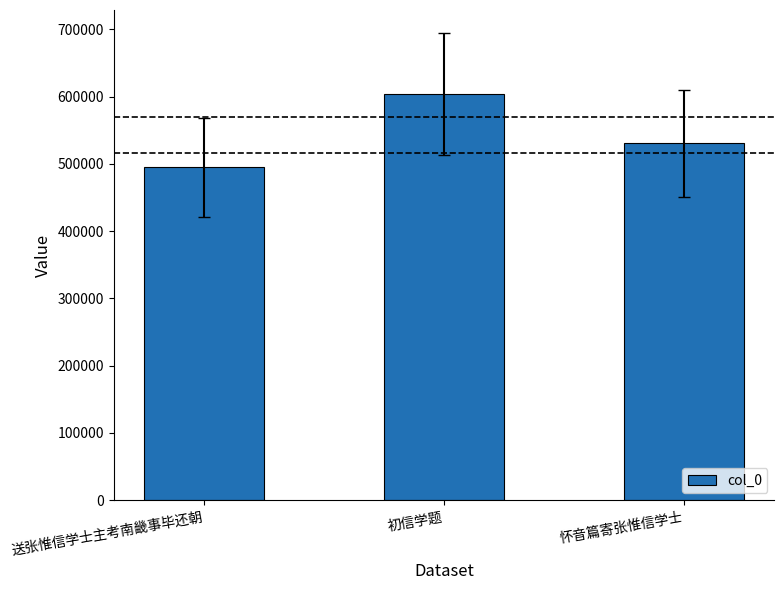

Is it true that the value at 初信学题 is 603500?

True